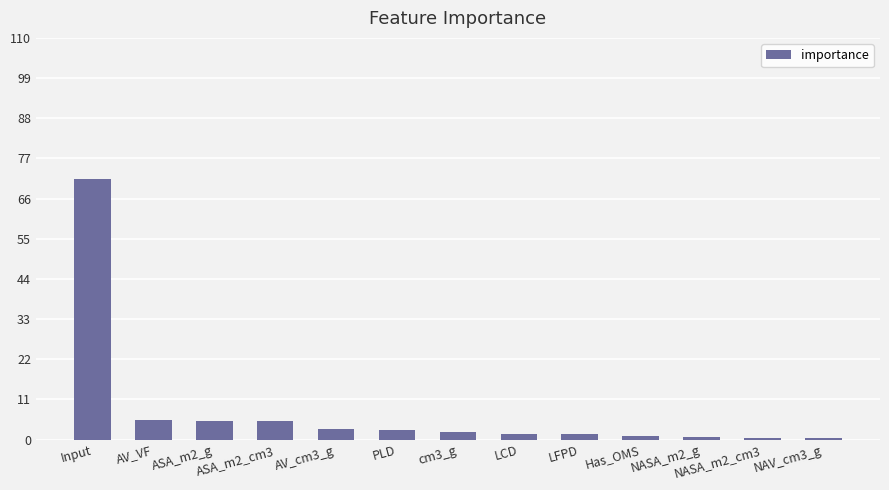

What is the label of the 3rd bar from the right?

NASA_m2_g